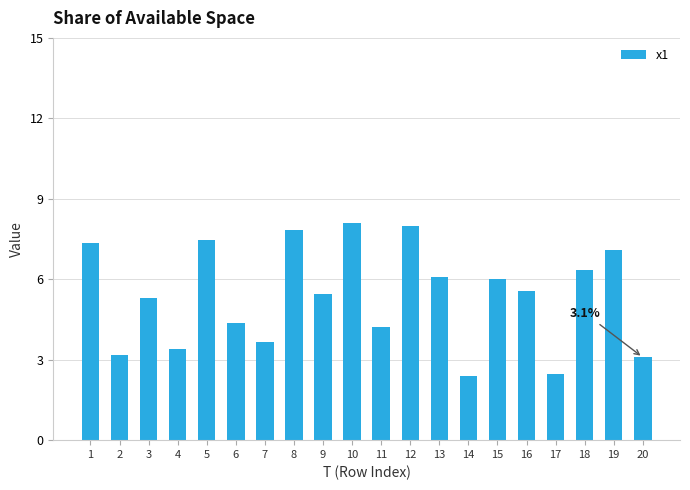

What is the difference between the values at 10 and 8?

0.3